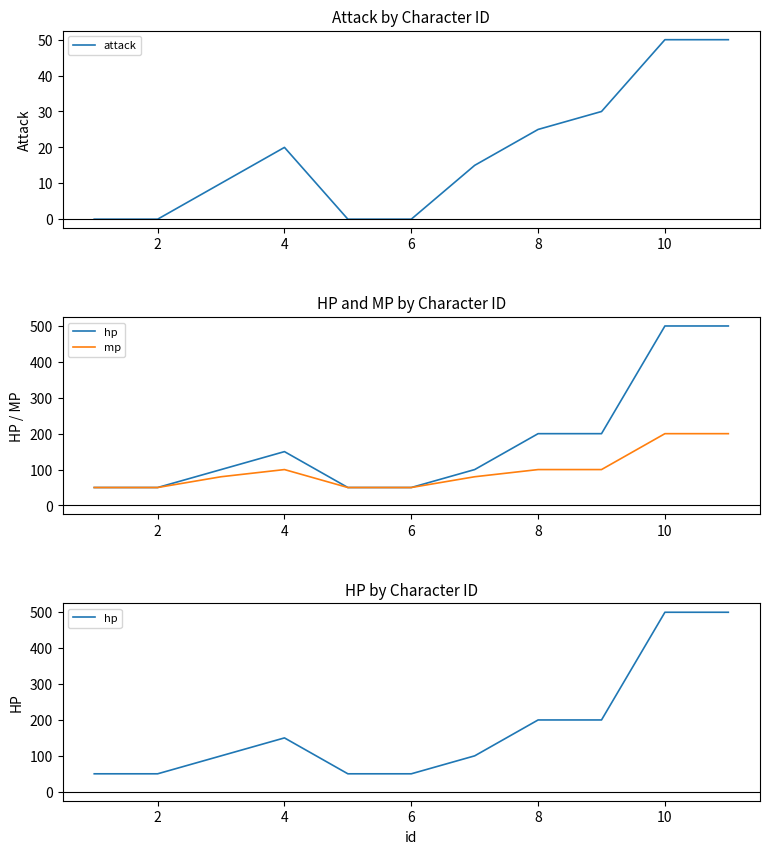

At how many categories does at least one series exceed 75?

7